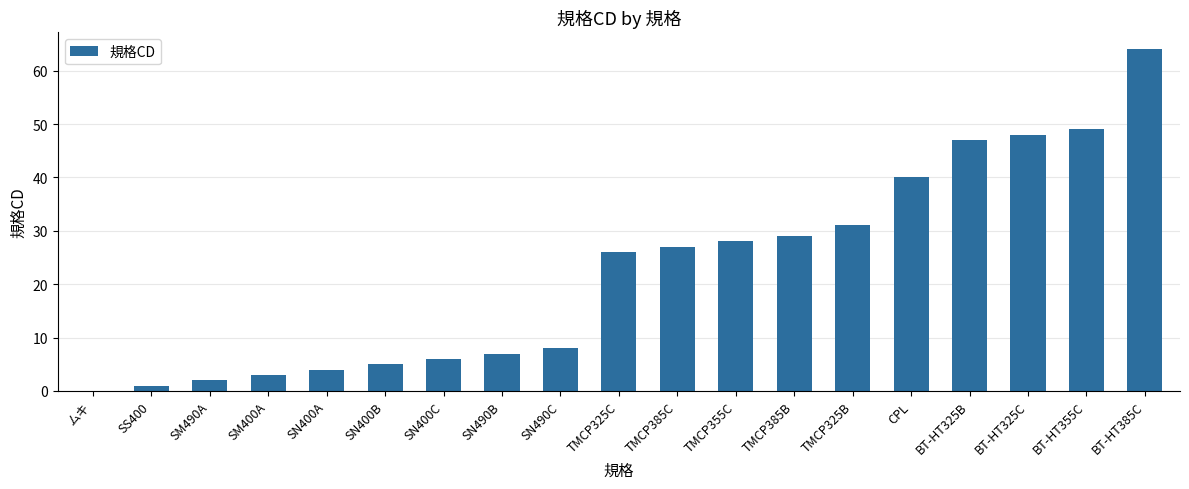

What is the sum of the values at BT-HT385C and SN400C?

70